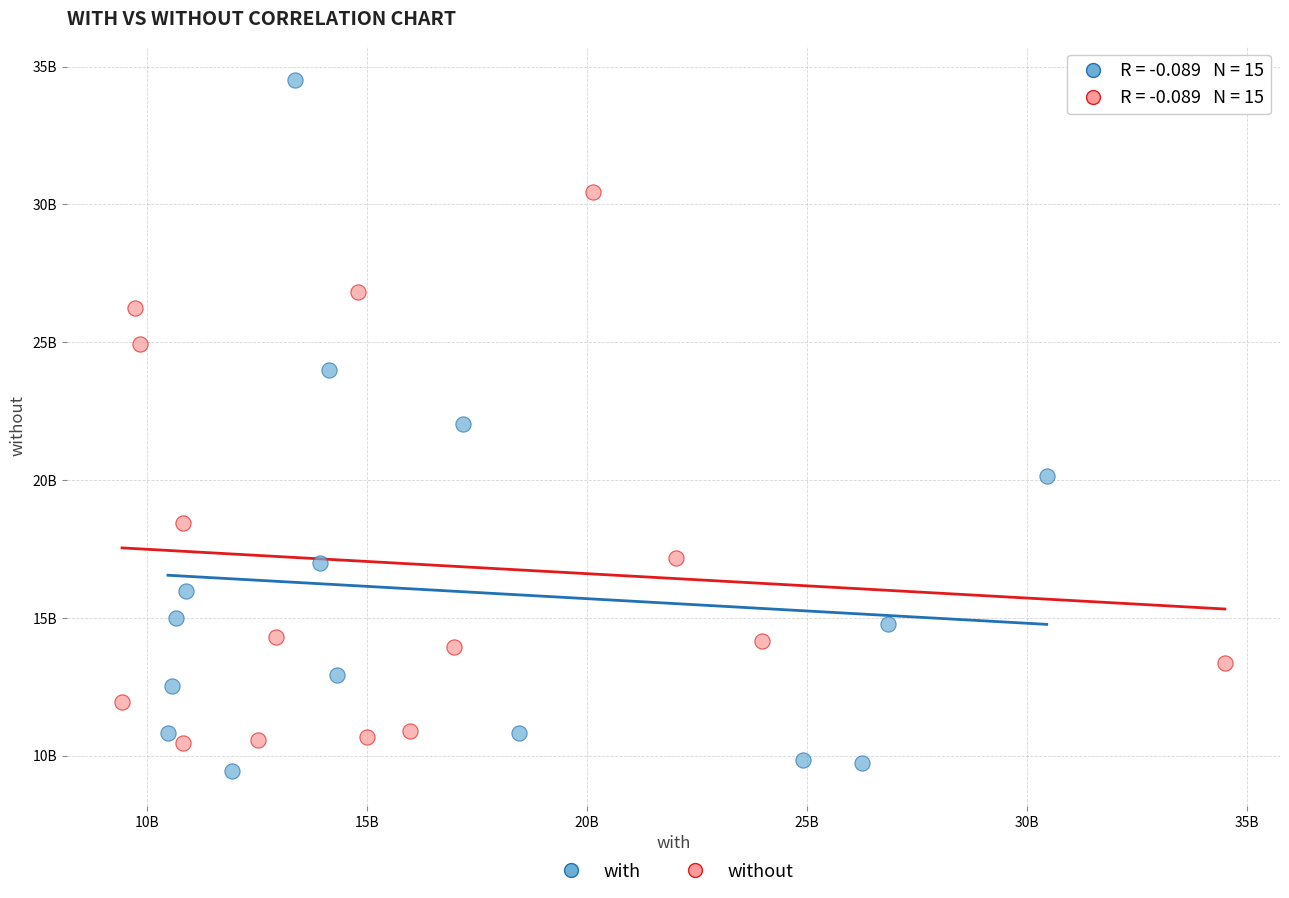

What are all the series names shown in the legend?

with, without